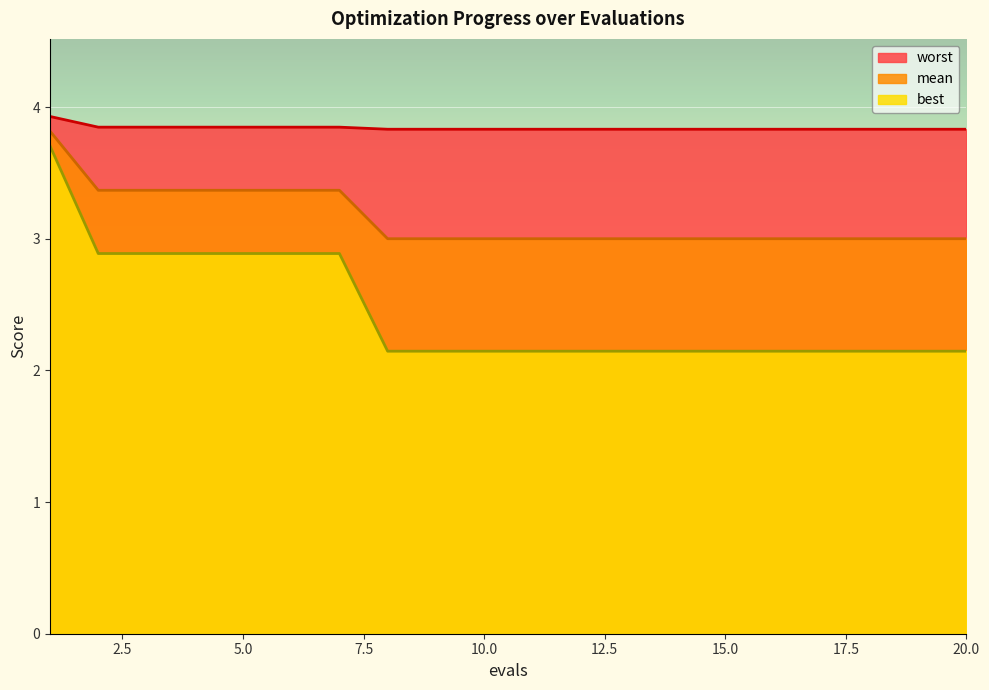

Reading right to left, extract all data points from this chart.

mean: 20=3.0	19=3.0	18=3.0	17=3.0	16=3.0	15=3.0	14=3.0	13=3.0	12=3.0	11=3.0	10=3.0	9=3.0	8=3.0	7=3.4	6=3.4	5=3.4	4=3.4	3=3.4	2=3.4	1=3.8
best: 20=2.1	19=2.1	18=2.1	17=2.1	16=2.1	15=2.1	14=2.1	13=2.1	12=2.1	11=2.1	10=2.1	9=2.1	8=2.1	7=2.9	6=2.9	5=2.9	4=2.9	3=2.9	2=2.9	1=3.7
worst: 20=3.8	19=3.8	18=3.8	17=3.8	16=3.8	15=3.8	14=3.8	13=3.8	12=3.8	11=3.8	10=3.8	9=3.8	8=3.8	7=3.8	6=3.8	5=3.8	4=3.8	3=3.8	2=3.8	1=3.9